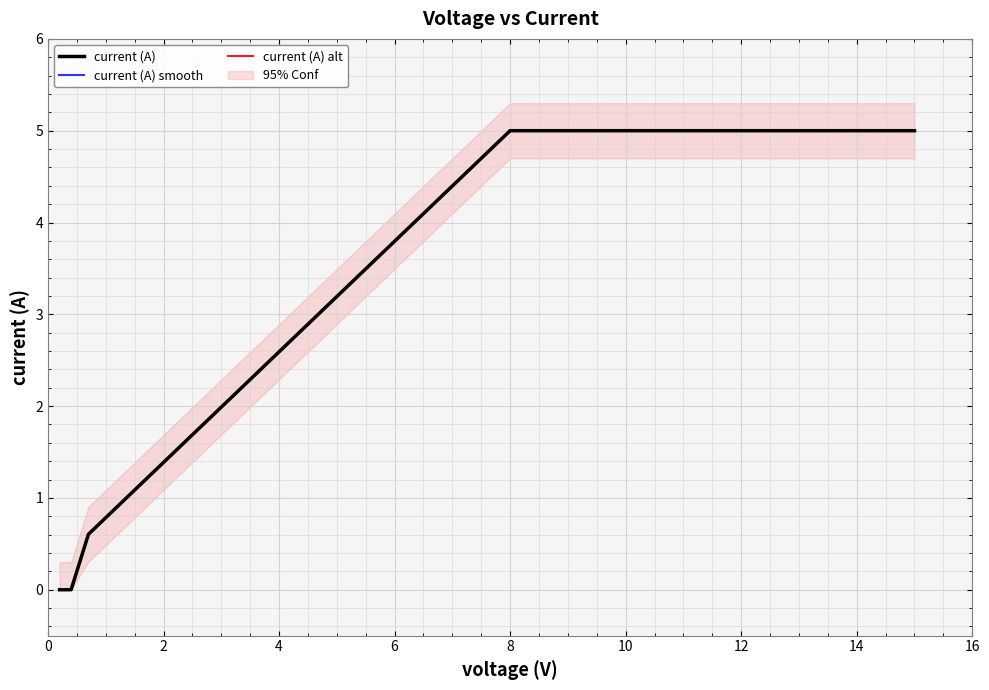

Where is current (A) alt nearest to the value 2?

4